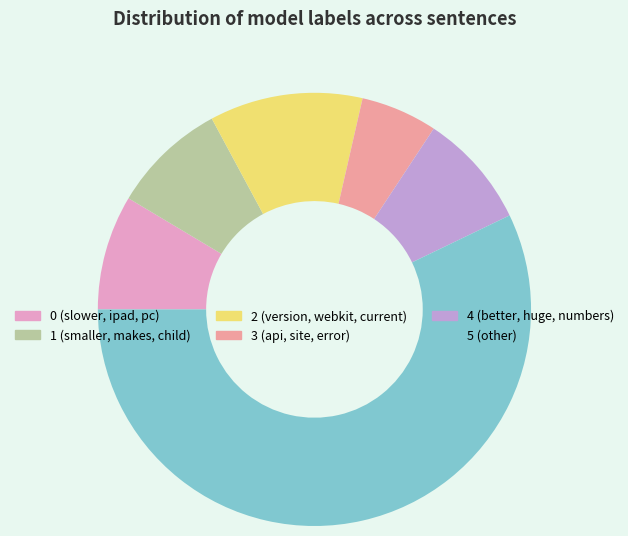

Which category has the smallest portion of the pie?

3 (api, site, error)